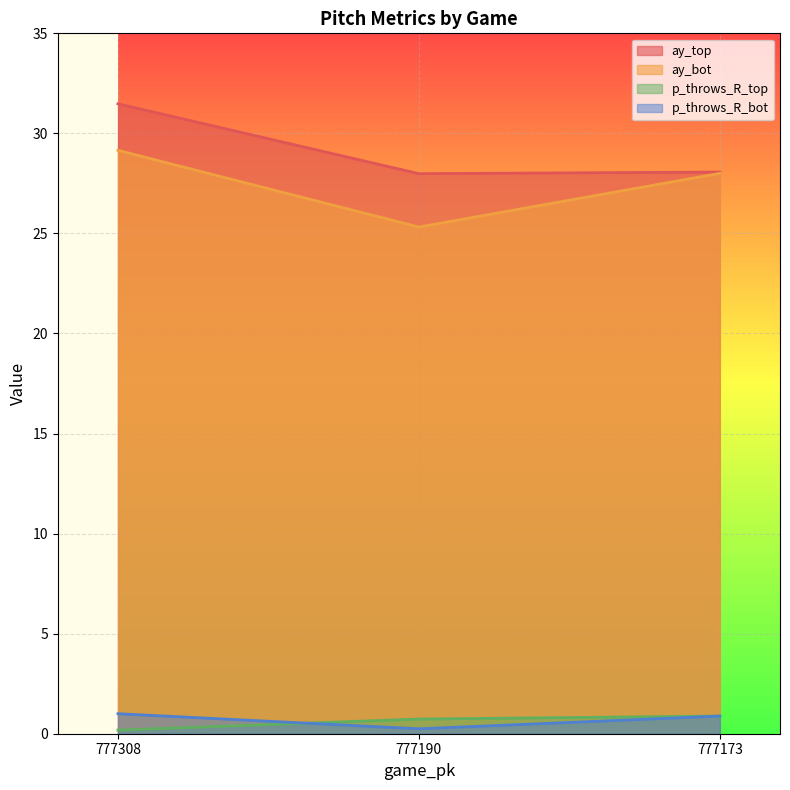

What is the average value of the p_throws_R_top series?

0.6